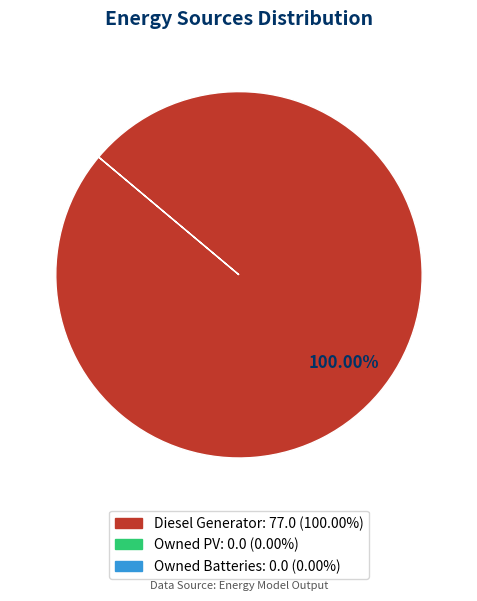

Is there a majority slice in this chart?

Yes